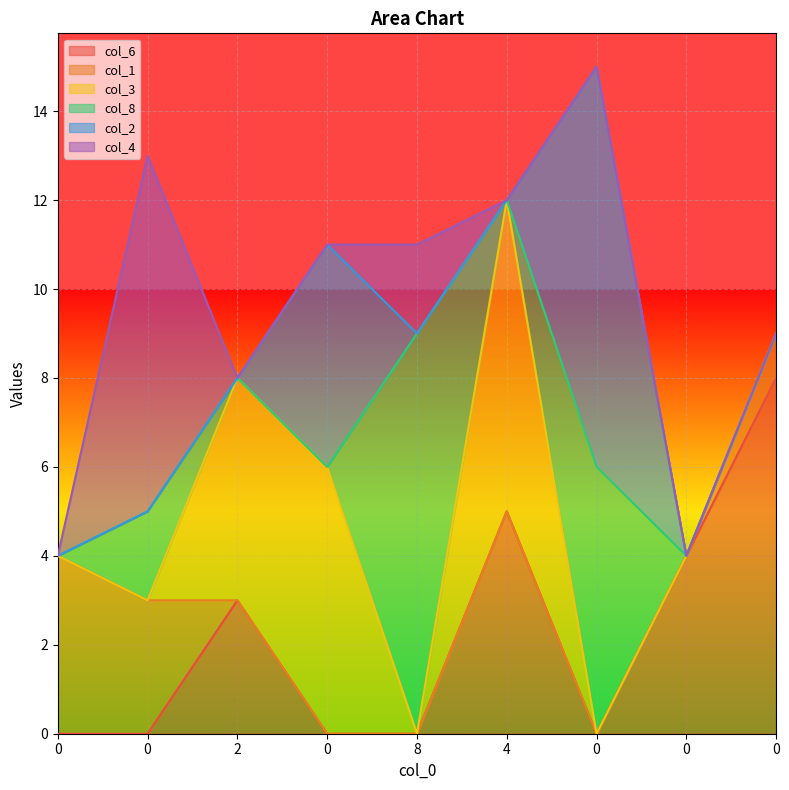

Reading left to right, what are all the values shown in this chart?

col_6: 0	0	3	0	0	5	0	4	8
col_1: 4	3	0	0	0	0	0	0	1
col_3: 0	0	5	6	0	7	0	0	0
col_8: 0	2	0	0	9	0	6	0	0
col_2: 0	0	0	5	0	0	9	0	0
col_4: 0	8	0	0	2	0	0	0	0